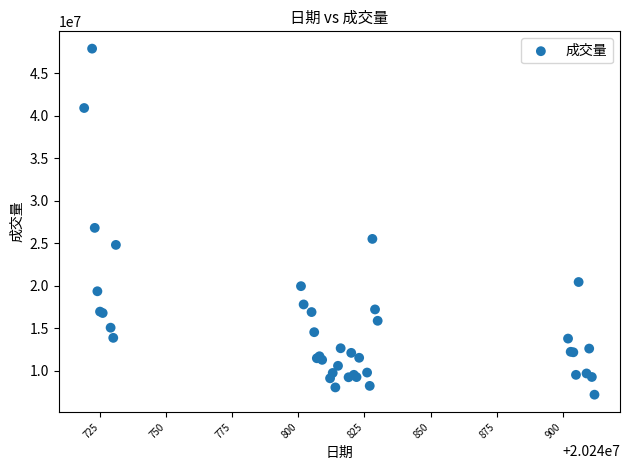

What Y value in the scatter plot is closest to 27537850?

26807600